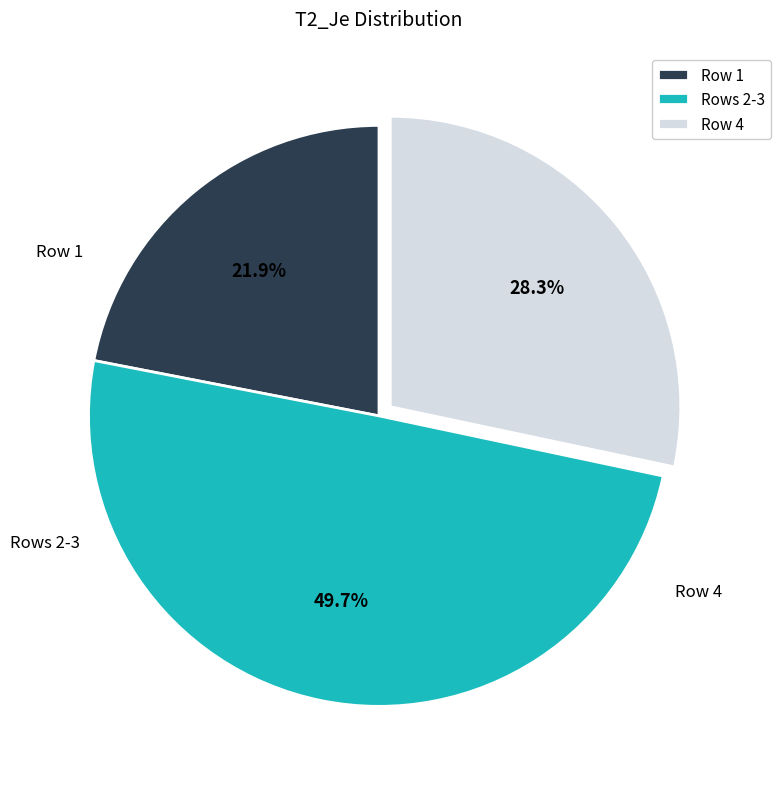

Which slice is the smallest?

Row 1